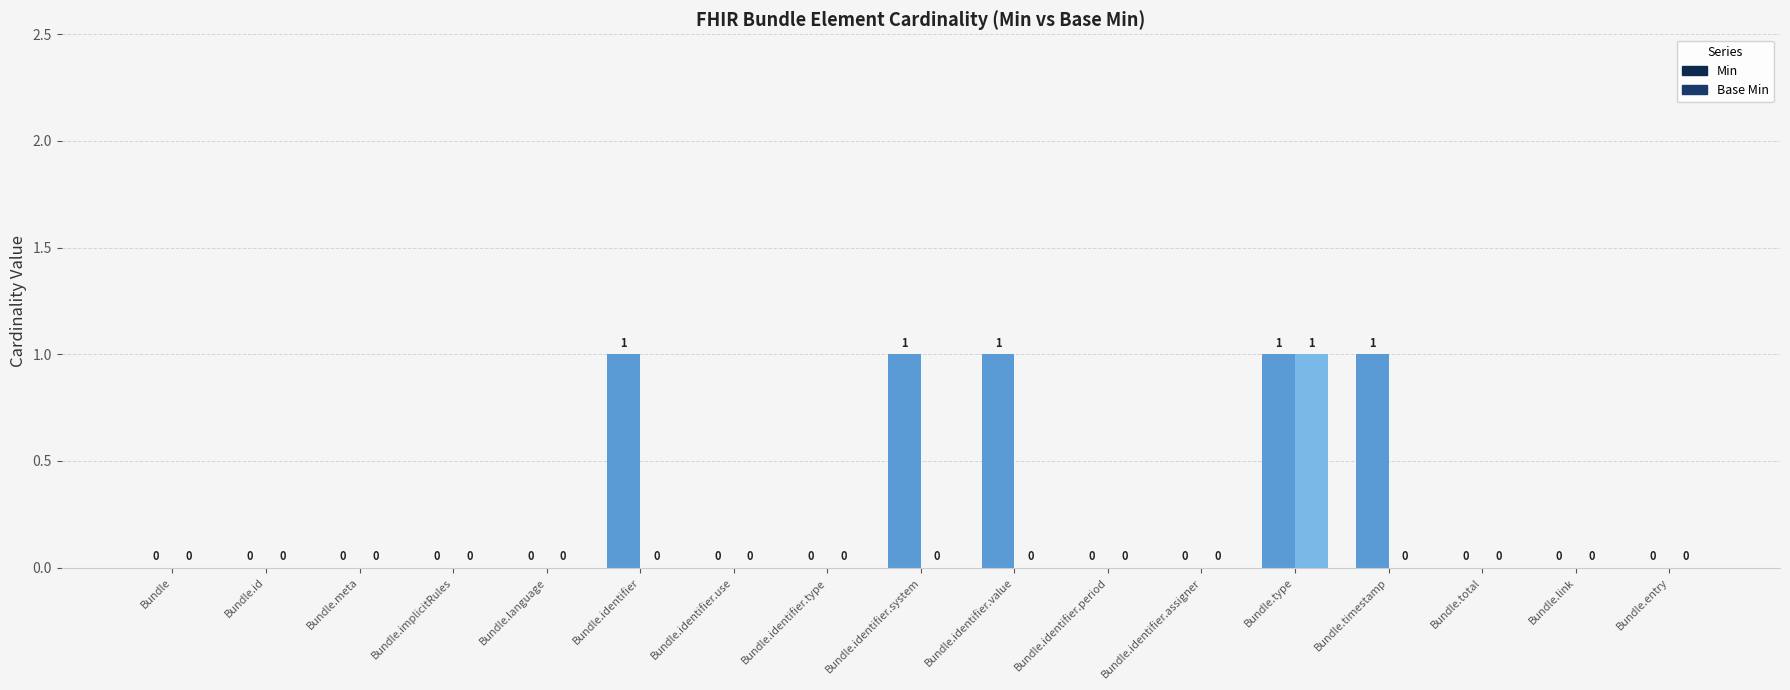

Count the Min values in the range 0 to 1.

17